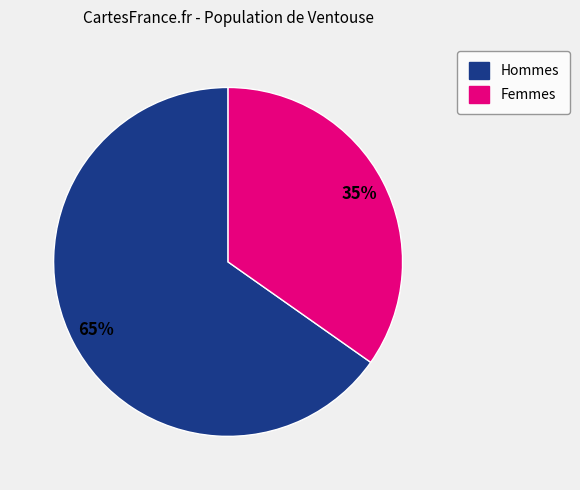

Which category has the smallest portion of the pie?

Femmes